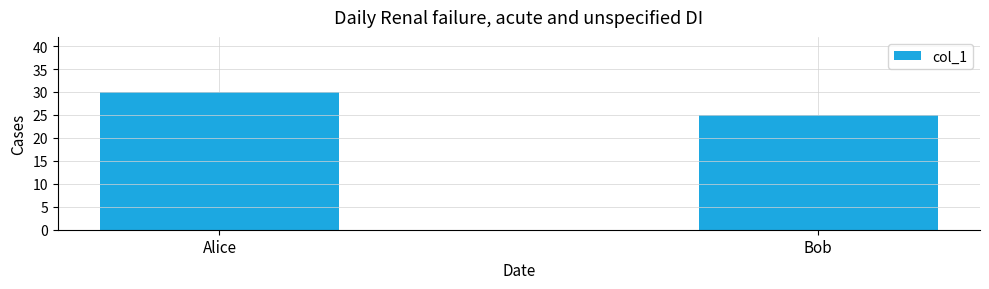

How many data points does each series have?

2